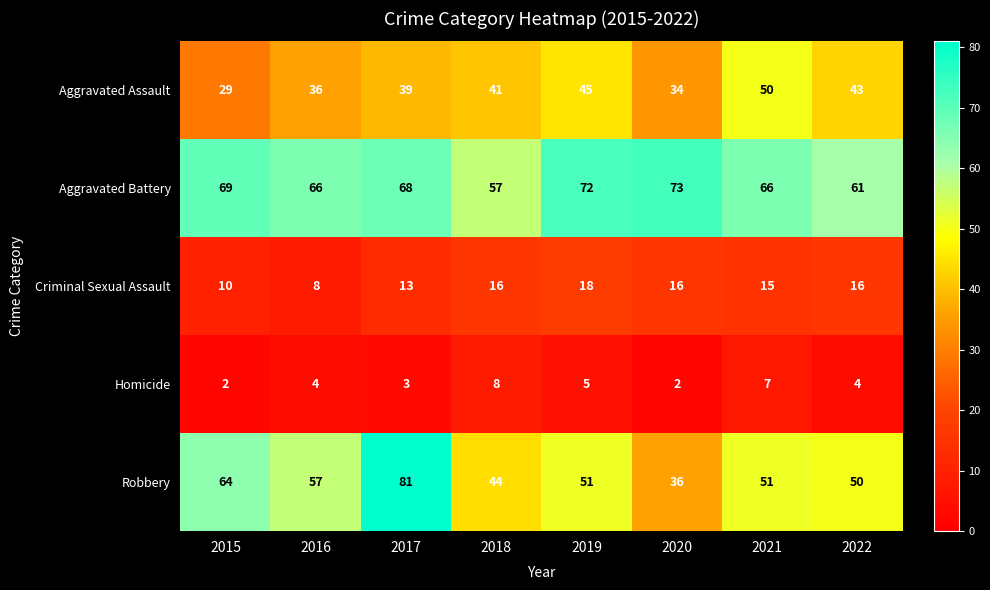

Between 2016 and 2017, which series saw the biggest shift?

Robbery